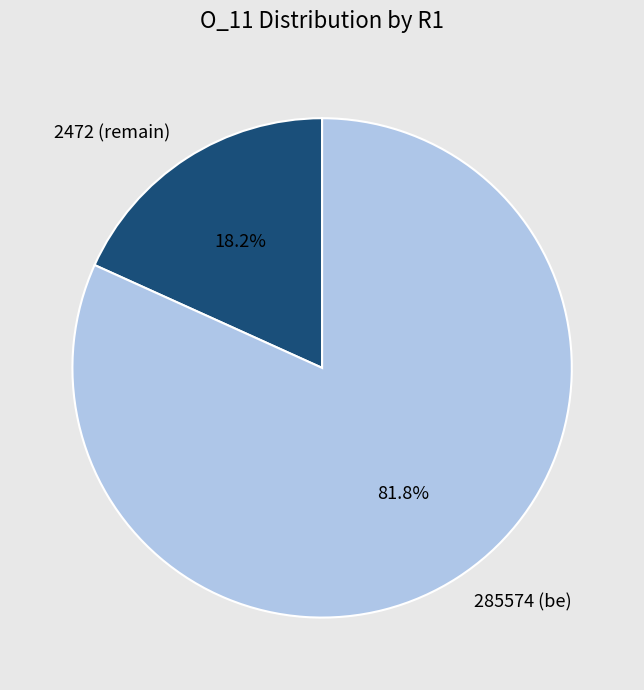

What is the largest slice in the pie chart?

285574 (be)